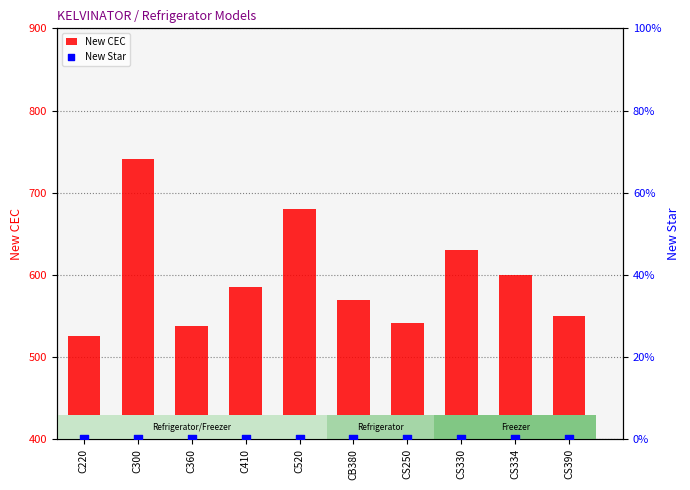

Is the value of New Star at C520 greater than the value of New CEC at C520?

No